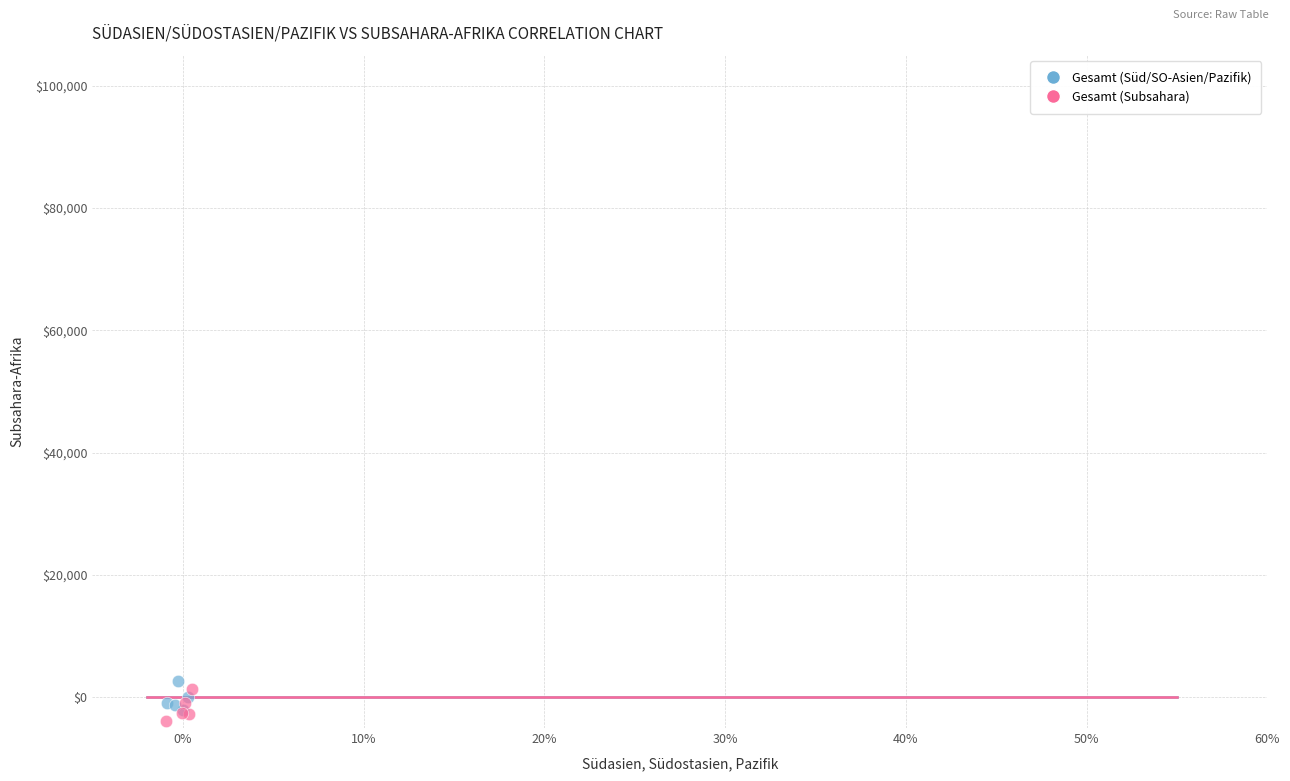

Which series reaches the maximum Y coordinate?

Gesamt (Süd/SO-Asien/Pazifik)